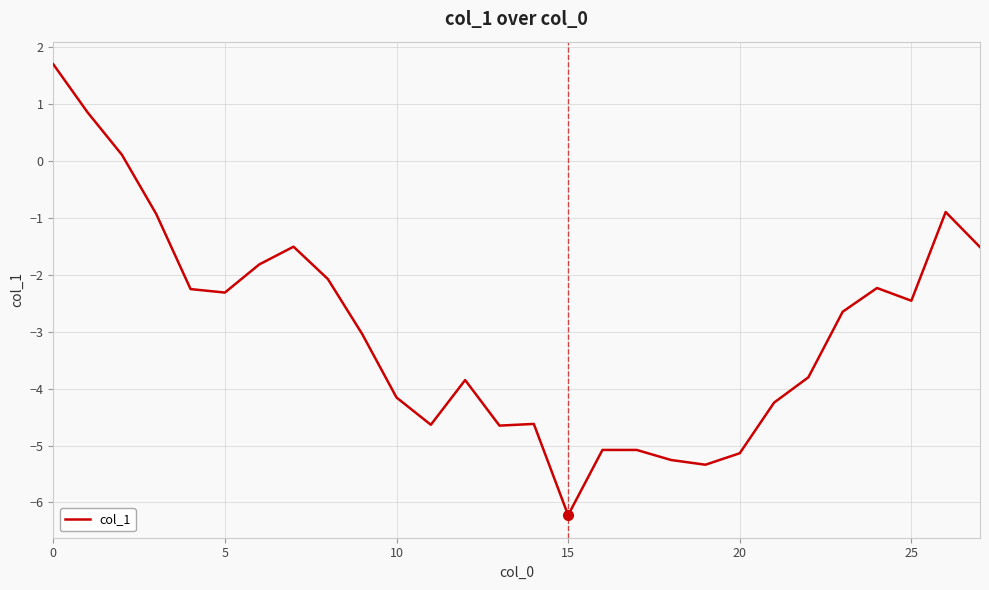

What is the minimum value shown in the chart?

-6.2